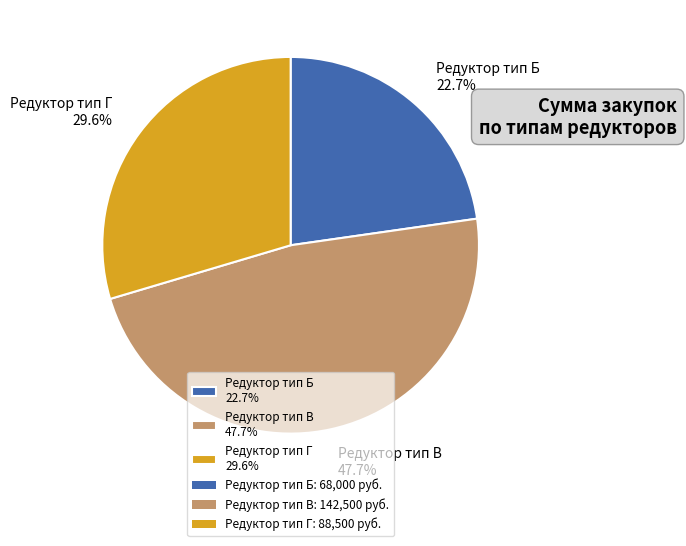

What is the smallest slice in the pie chart?

Редуктор тип Б